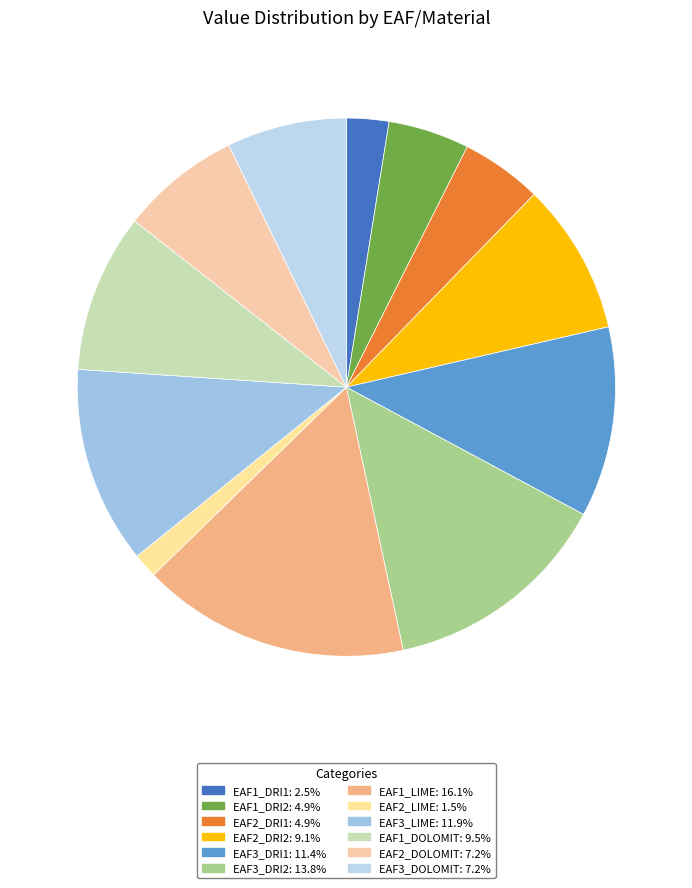

What is the change in value from EAF3_LIME to EAF3_DOLOMIT?

-22